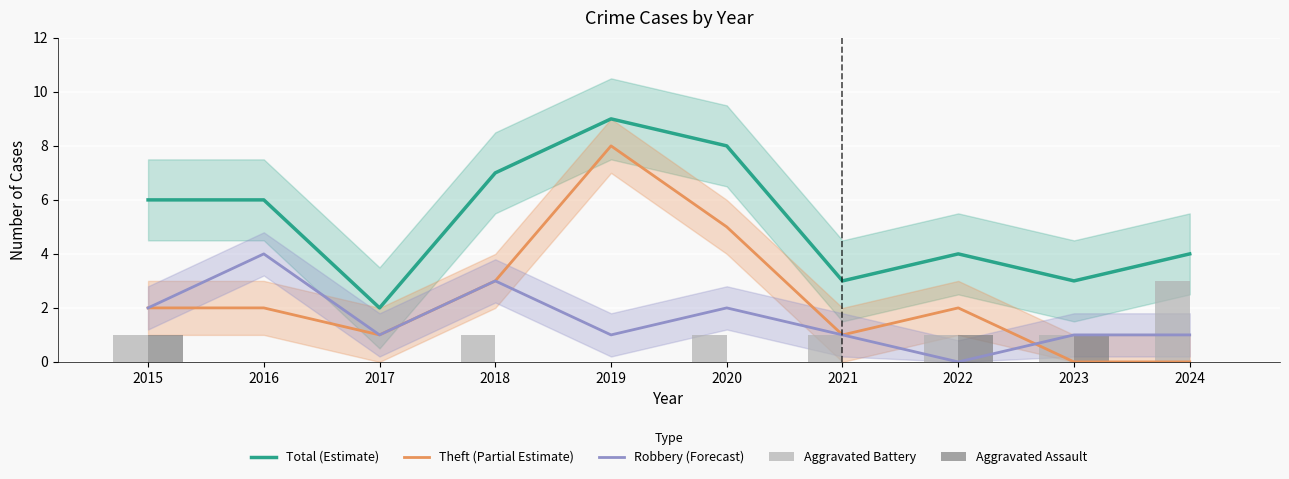

What are all the series names shown in the legend?

Total (Estimate), Theft (Partial Estimate), Robbery (Forecast), Aggravated Battery, Aggravated Assault